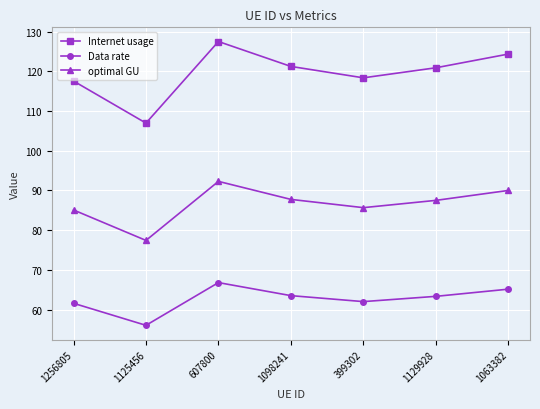

What is the label of the 6th point from the left?

1129928